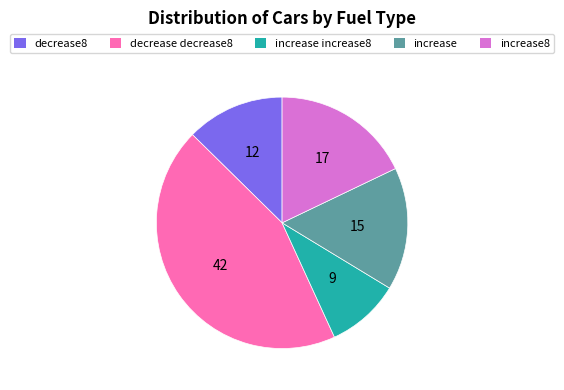

Count the number of slices in the pie.

5